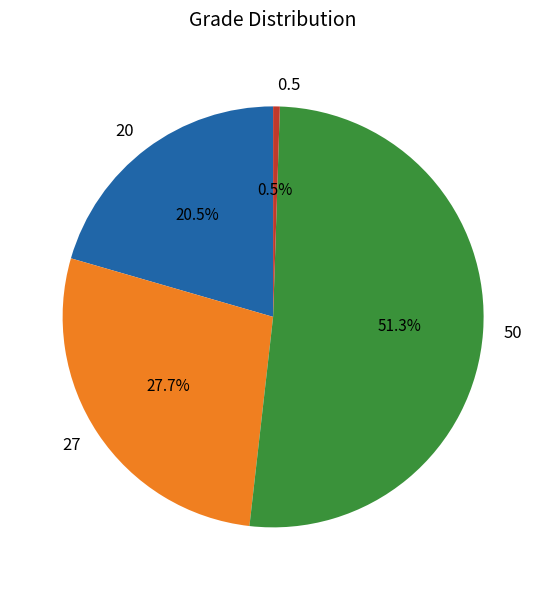

How many slices are in this pie chart?

4